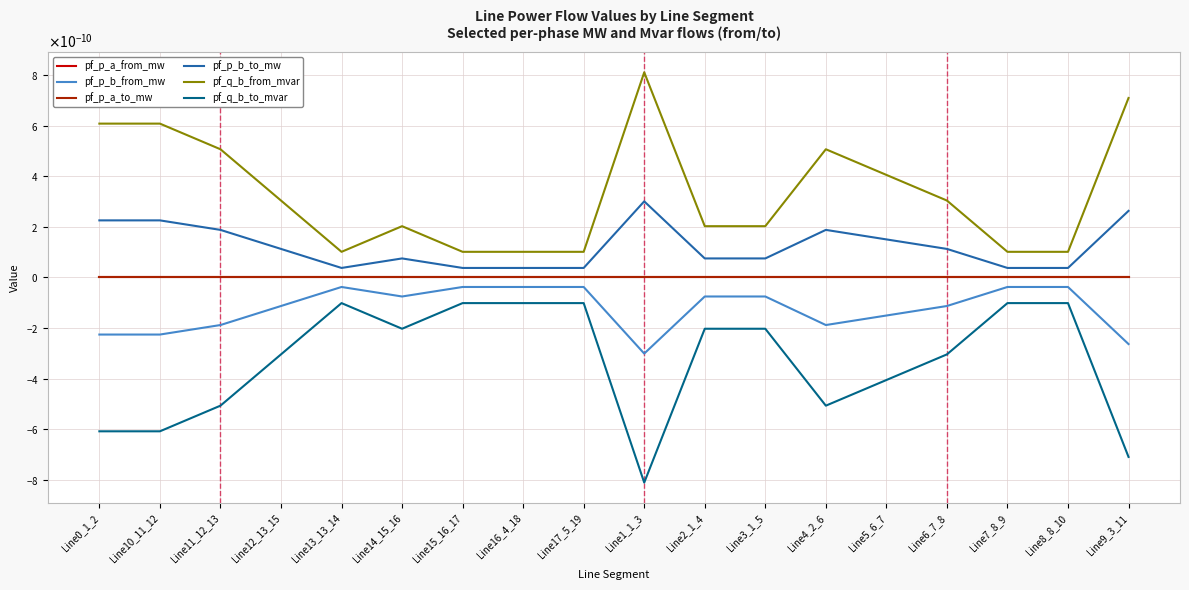

What is the label of the 5th point from the right?

Line5_6_7